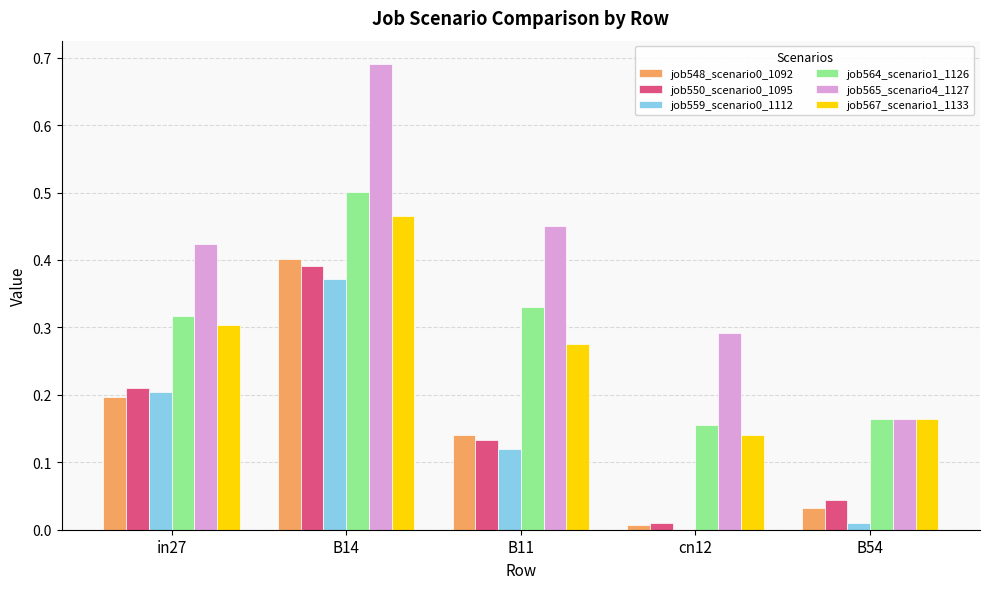

Where is job564_scenario1_1126 nearest to the value 0?

cn12